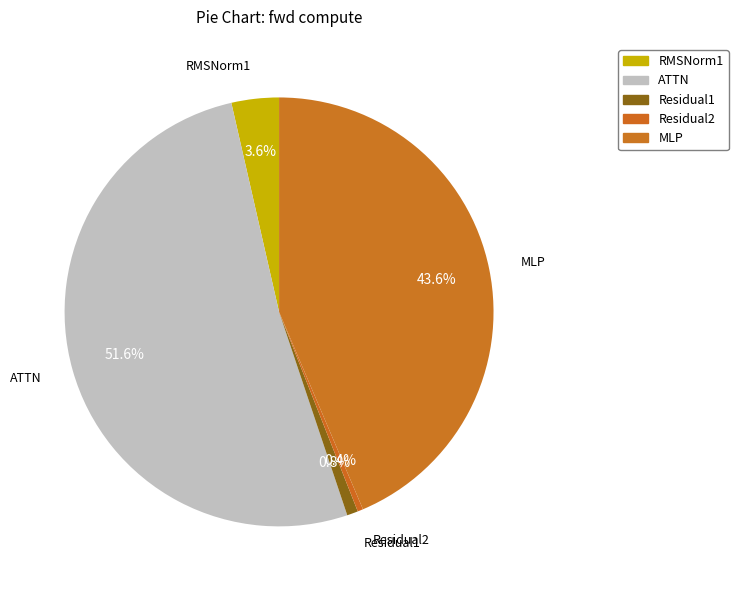

Which has a higher value, RMSNorm1 or ATTN?

ATTN